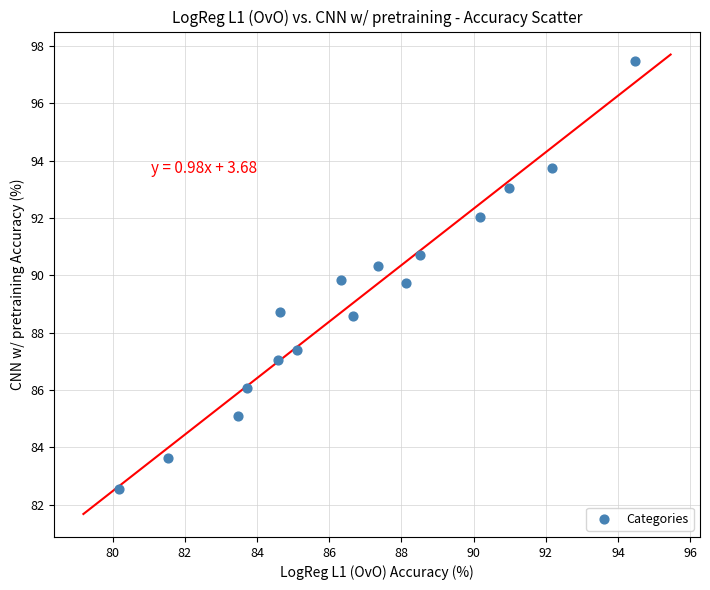

List the coordinates of all points as (X, Y) pairs, reading left to right.

(80.2, 82.5)  (81.5, 83.6)  (83.5, 85.1)  (83.7, 86.1)  (84.6, 87.0)  (84.6, 88.7)  (85.1, 87.4)  (86.3, 89.8)  (86.7, 88.6)  (87.3, 90.3)  (88.1, 89.7)  (88.5, 90.7)  (90.2, 92.0)  (91.0, 93.0)  (92.2, 93.7)  (94.5, 97.5)